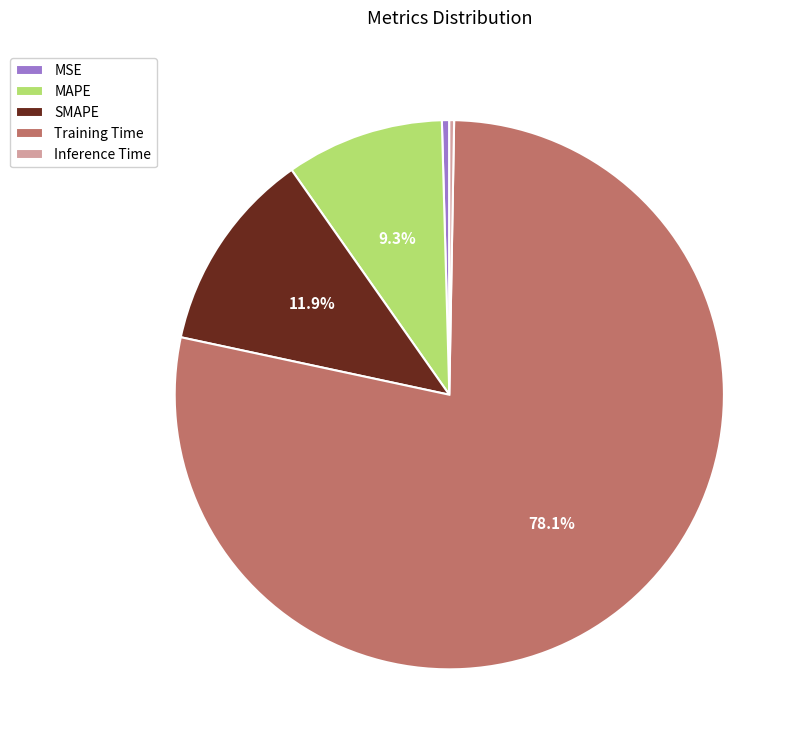

What is the total percentage of MAPE and Training Time?

87.4%